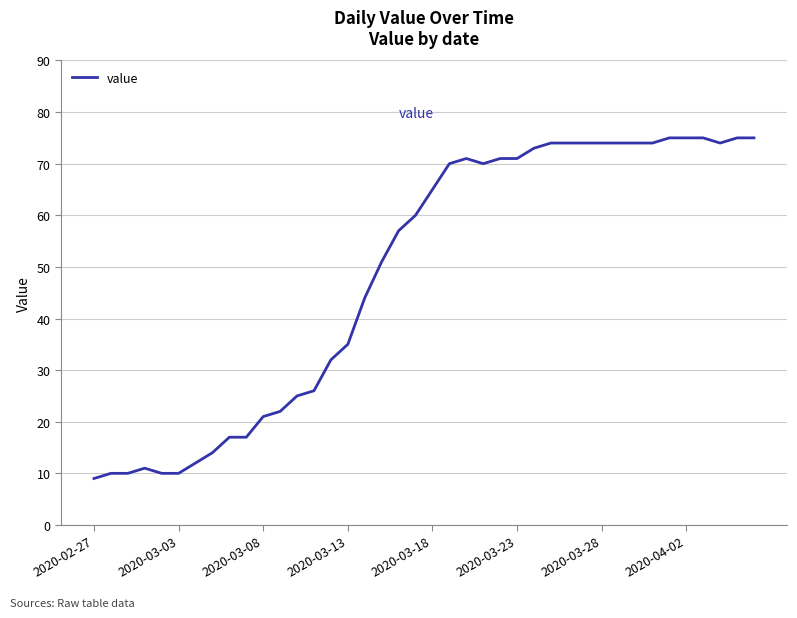

What is the average value?

49